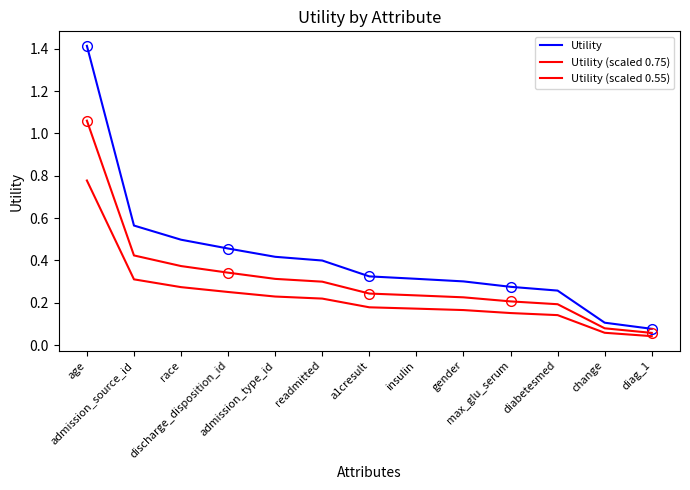

Rank the series by their average value, from lowest to highest.

Utility (scaled 0.55), Utility (scaled 0.75), Utility